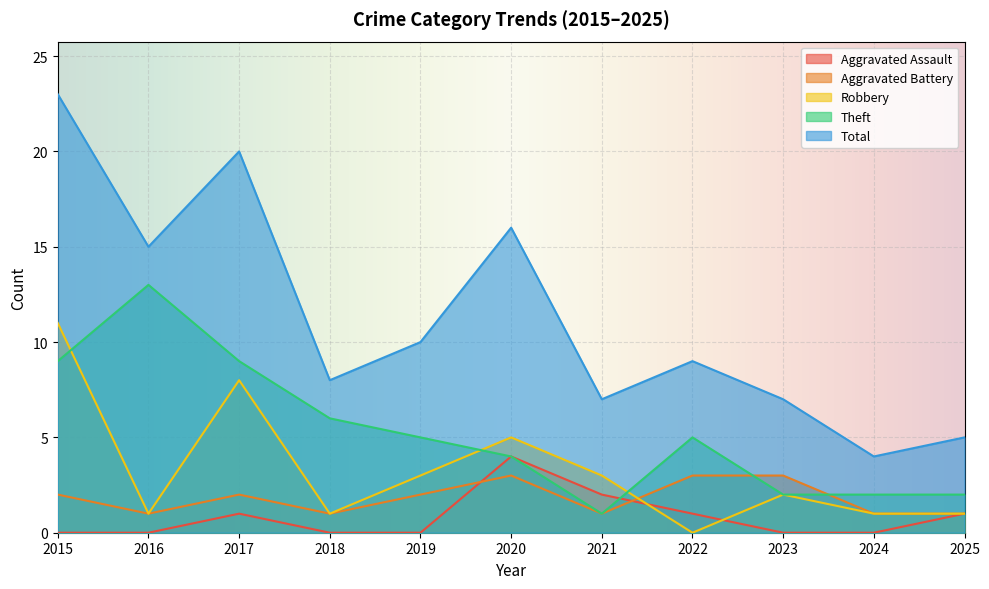

At which category does the chart reach its minimum across all series?

2015